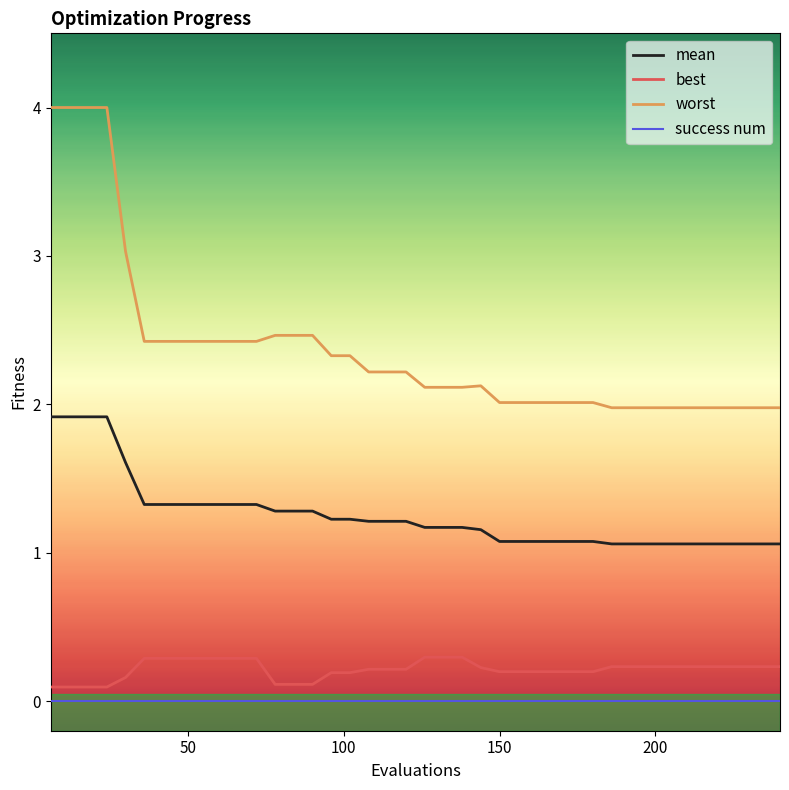

True or false: worst and mean cross at least once.

False